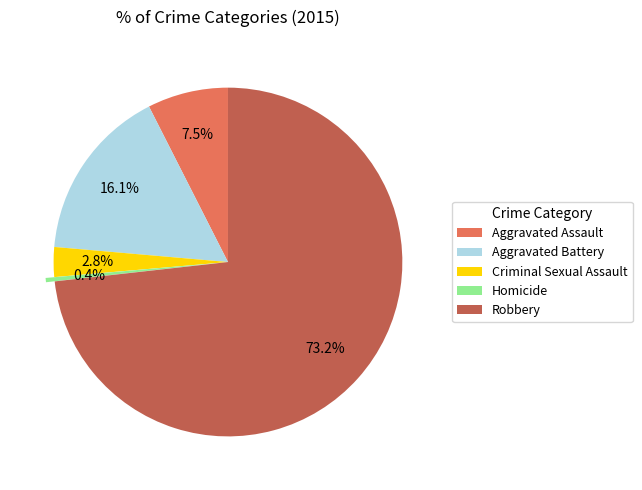

What is the majority slice?

Robbery